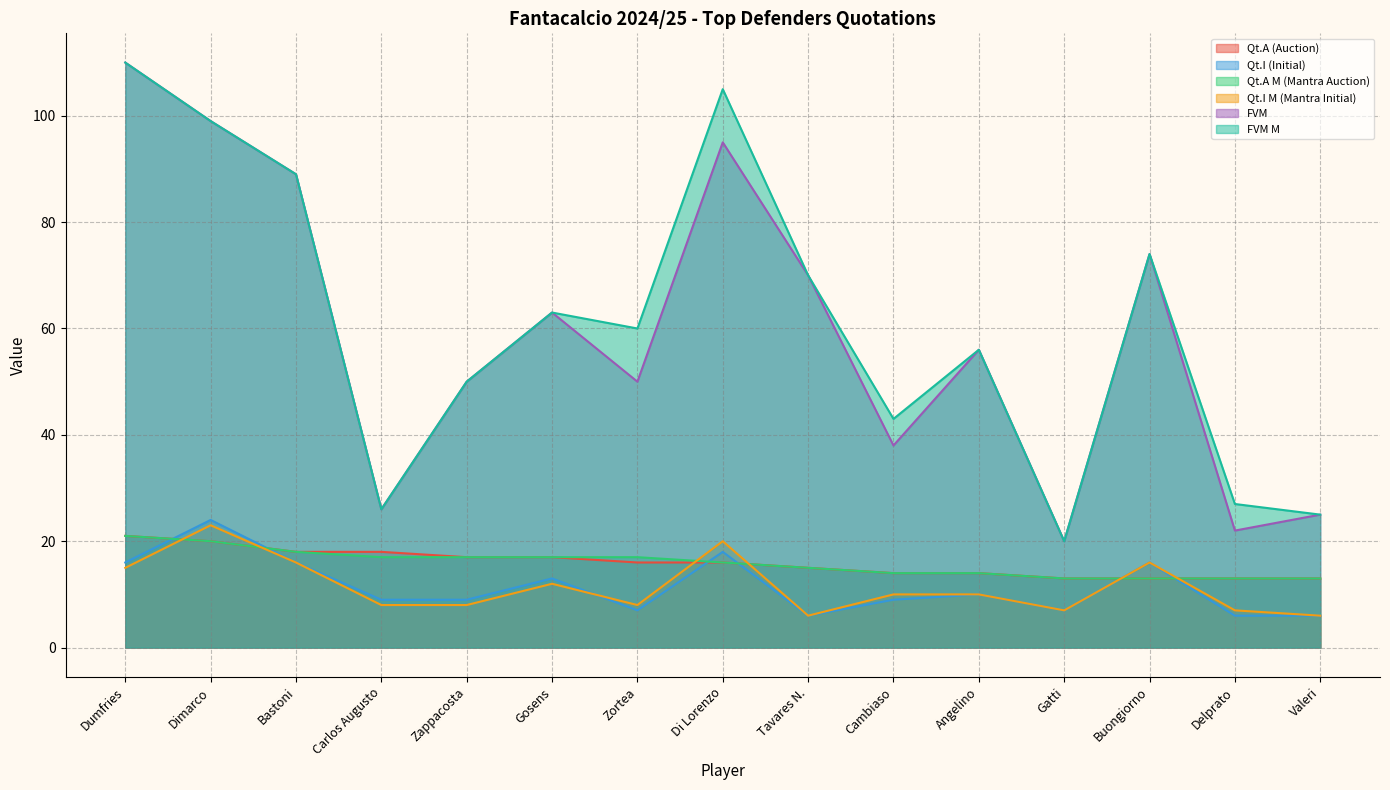

What is the maximum value shown in the chart?

110